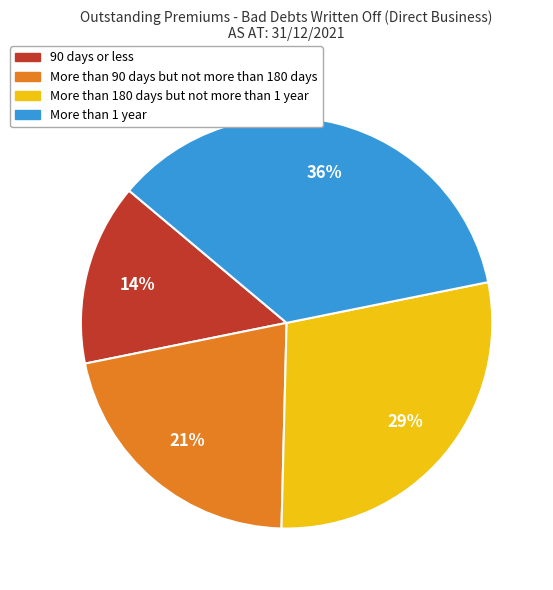

To the nearest percent, what is the combined percentage of 90 days or less and More than 180 days but not more than 1 year?

43%